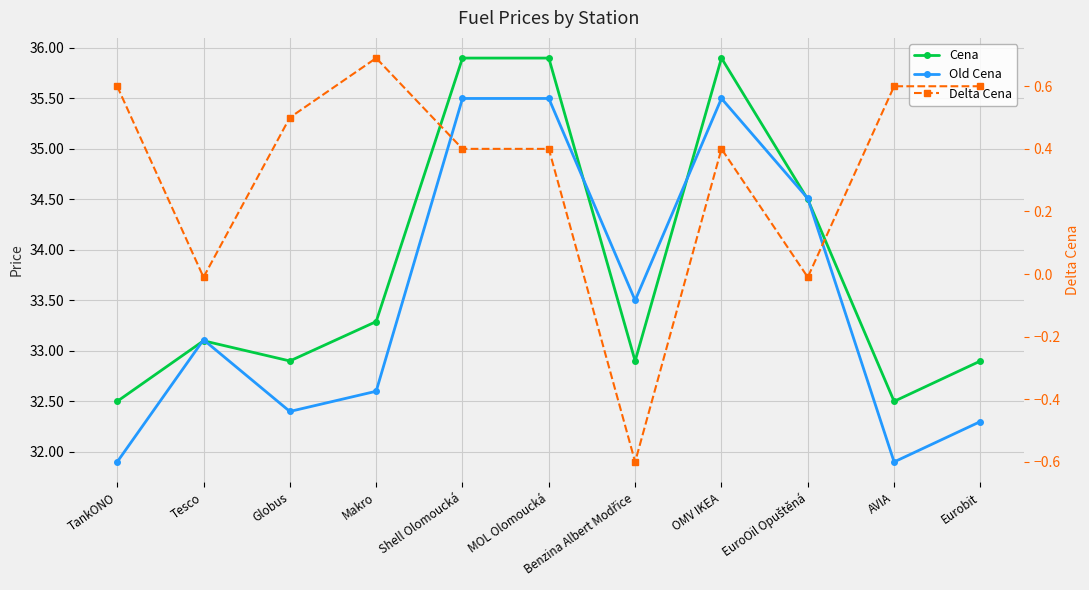

List the series in order of their peak value, highest first.

Cena, Old Cena, Delta Cena